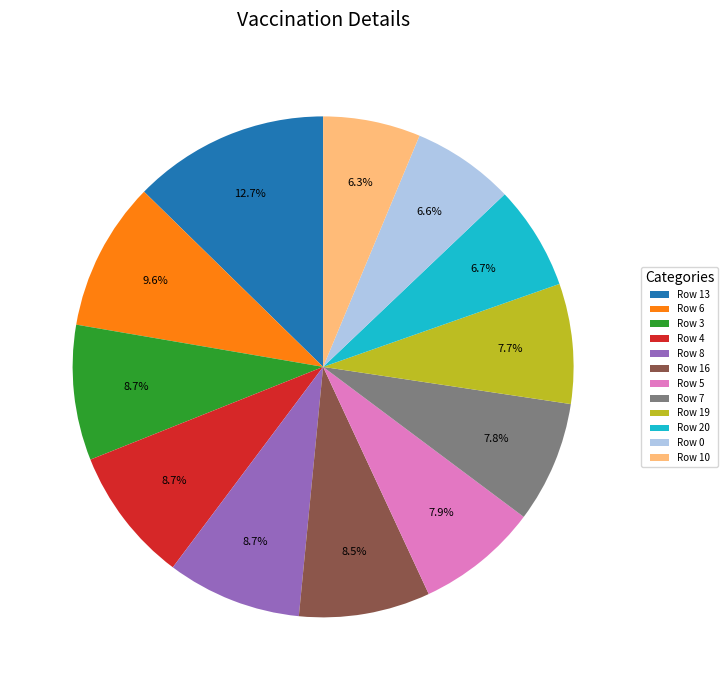

Count the number of slices in the pie.

12